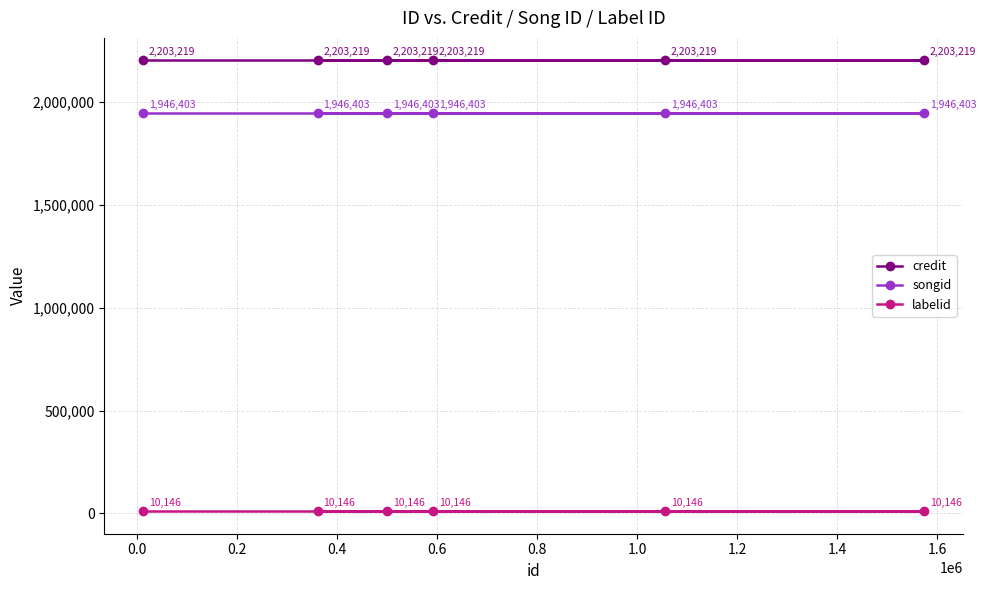

What is the value of the credit point at the 5th from the left?

2203219